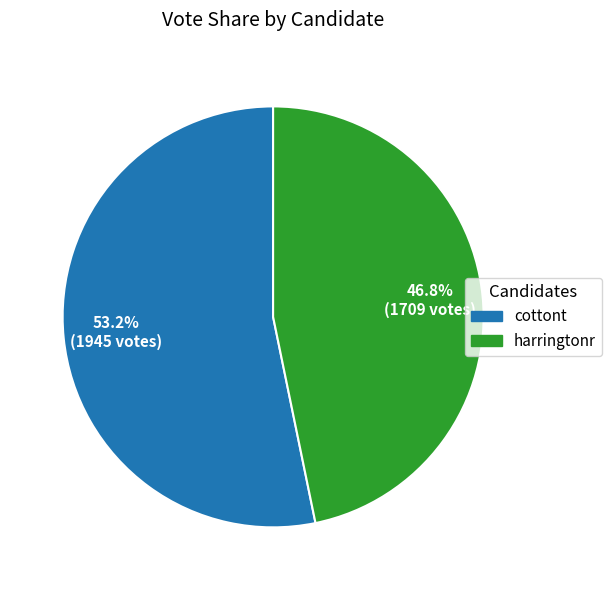

What is the total percentage of cottont and harringtonr?

100.0%